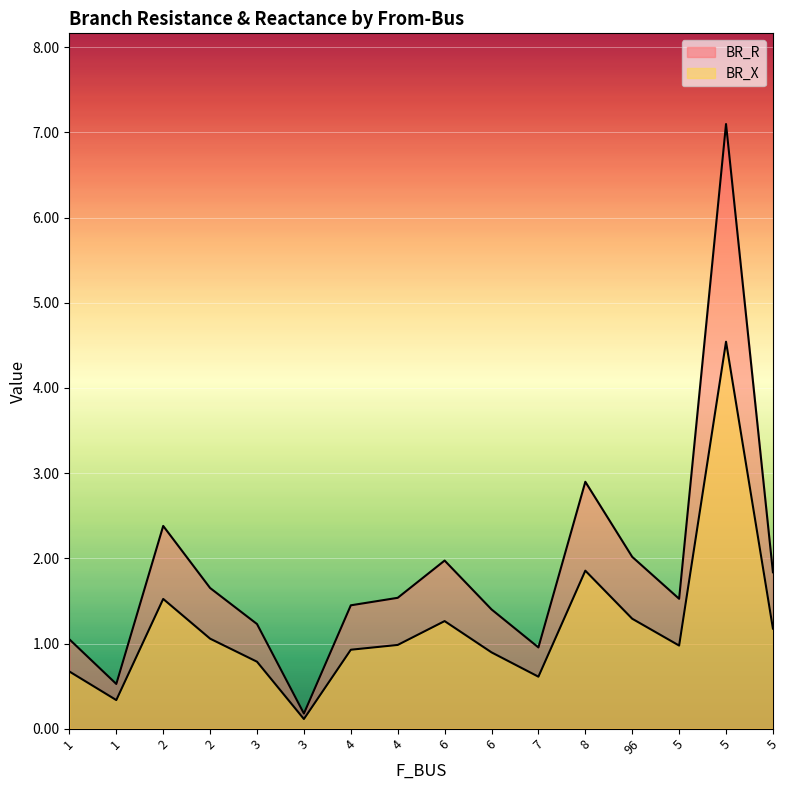

What is the label of the 8th point from the left?

4